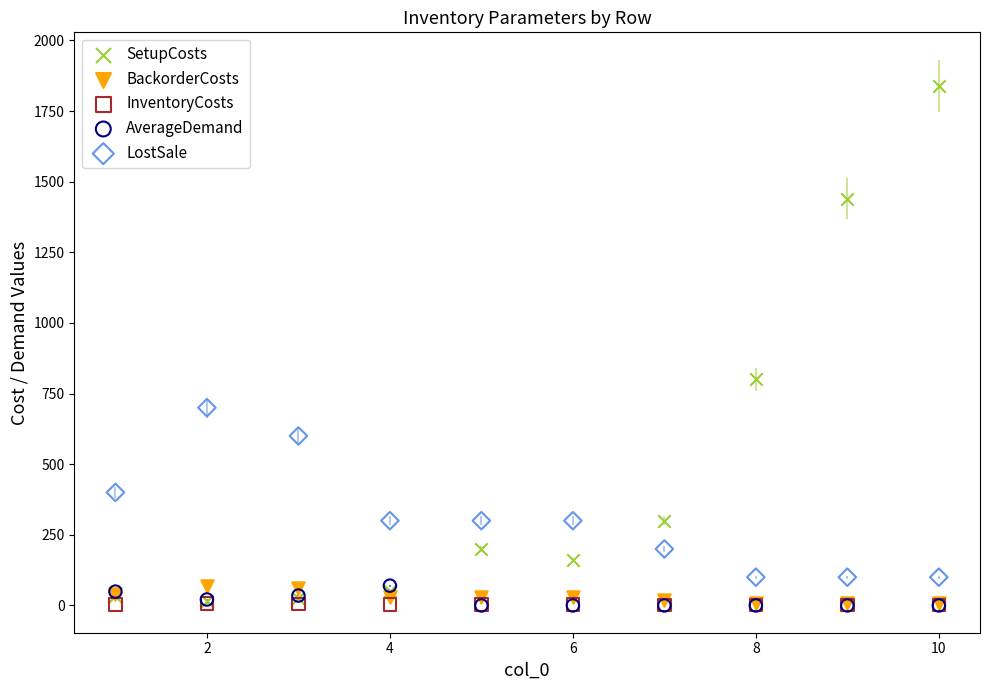

What are all the series names shown in the legend?

SetupCosts, BackorderCosts, InventoryCosts, AverageDemand, LostSale